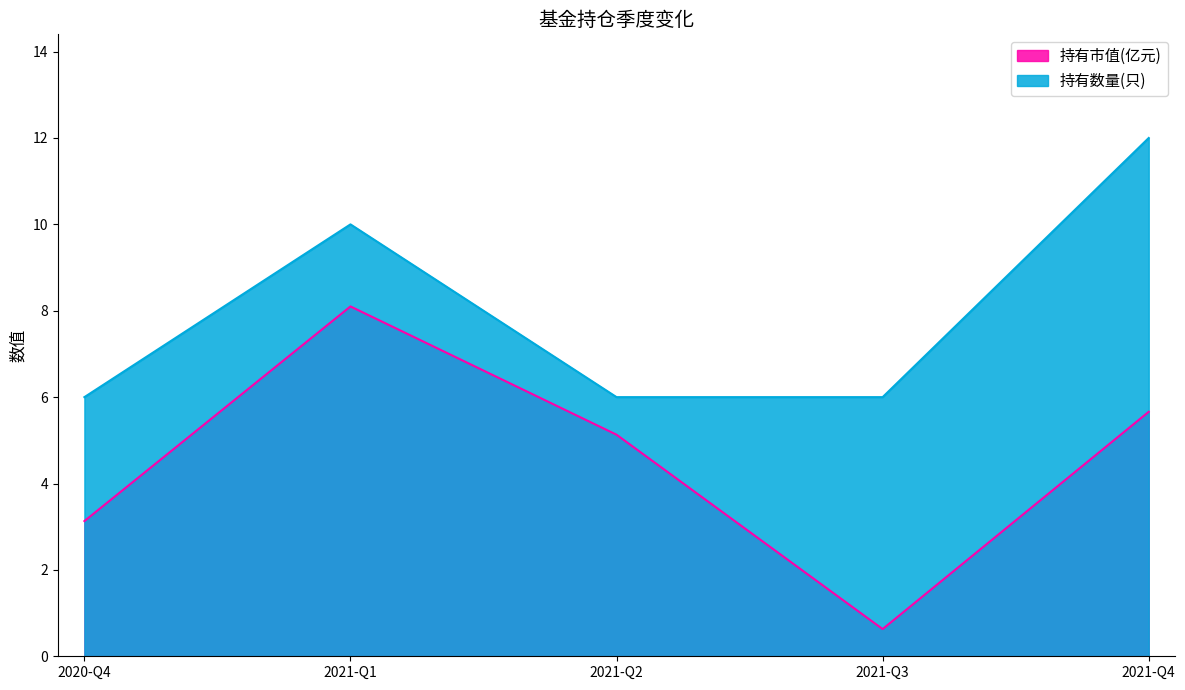

True or false: 持有市值(亿元) has a value of 10.9 at 2021-Q1.

False